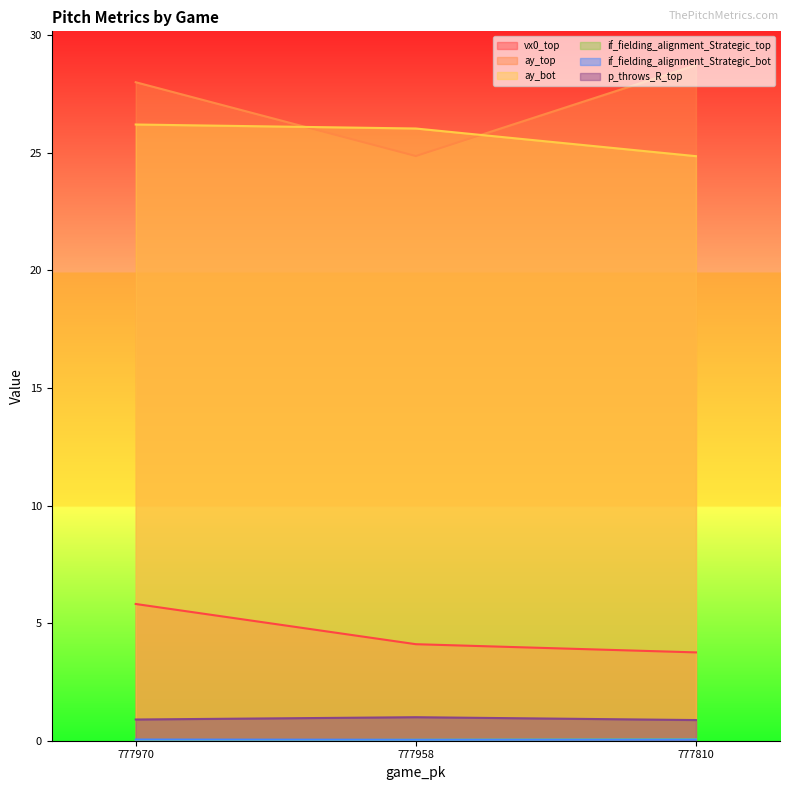

What is the spread (max minus min) of values at 777810?

28.7